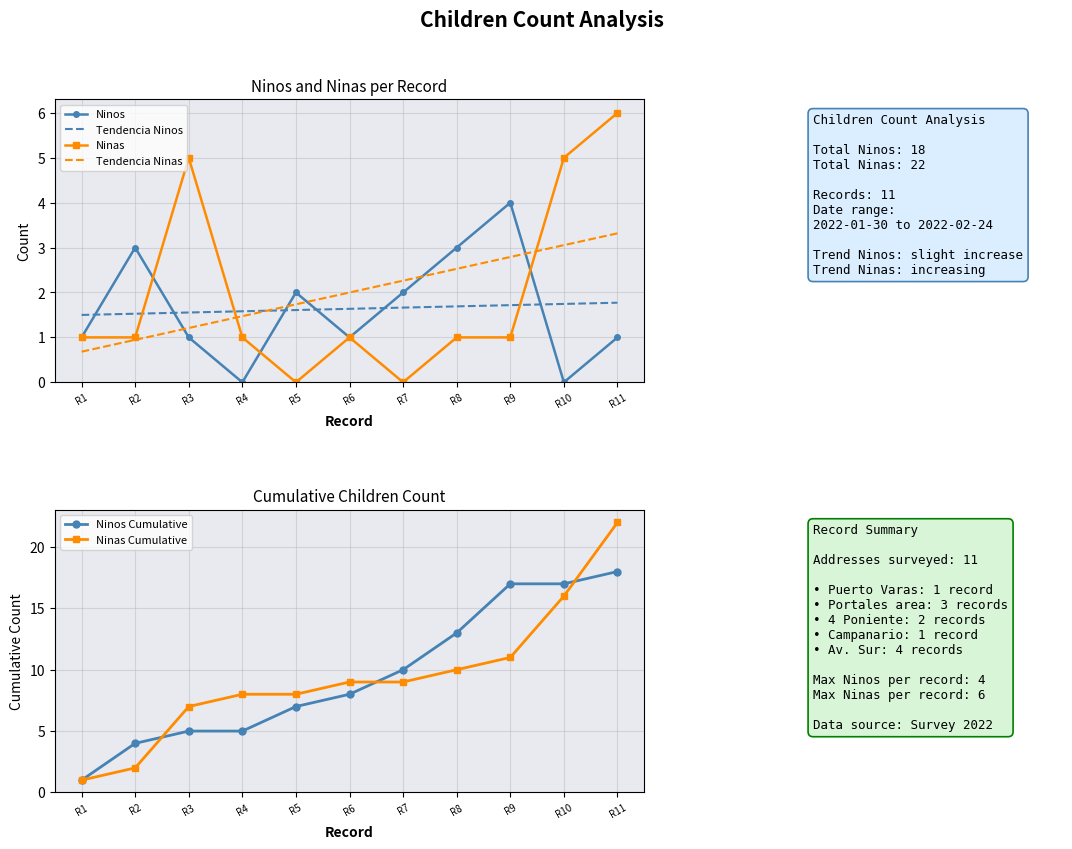

What is the value of the Tendencia Ninas point at the 4th from the left?

1.5